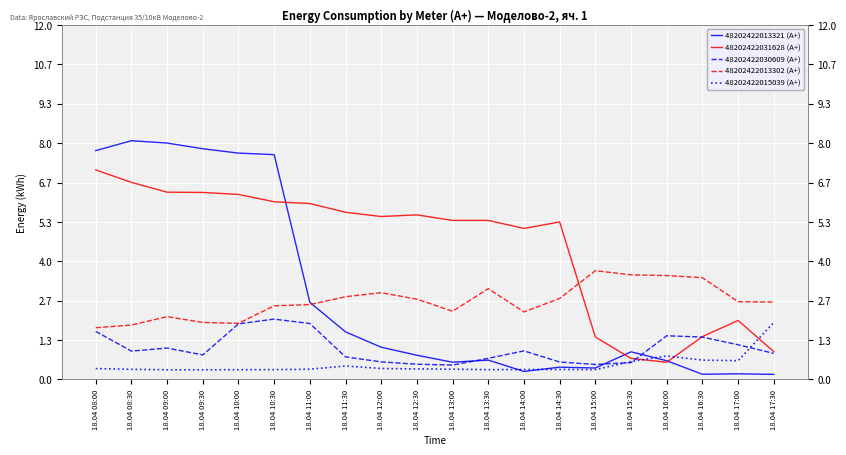

Where do 48202422013302 (А+) and 48202422031628 (А+) first cross each other?

18.04 14:30 and 18.04 15:00